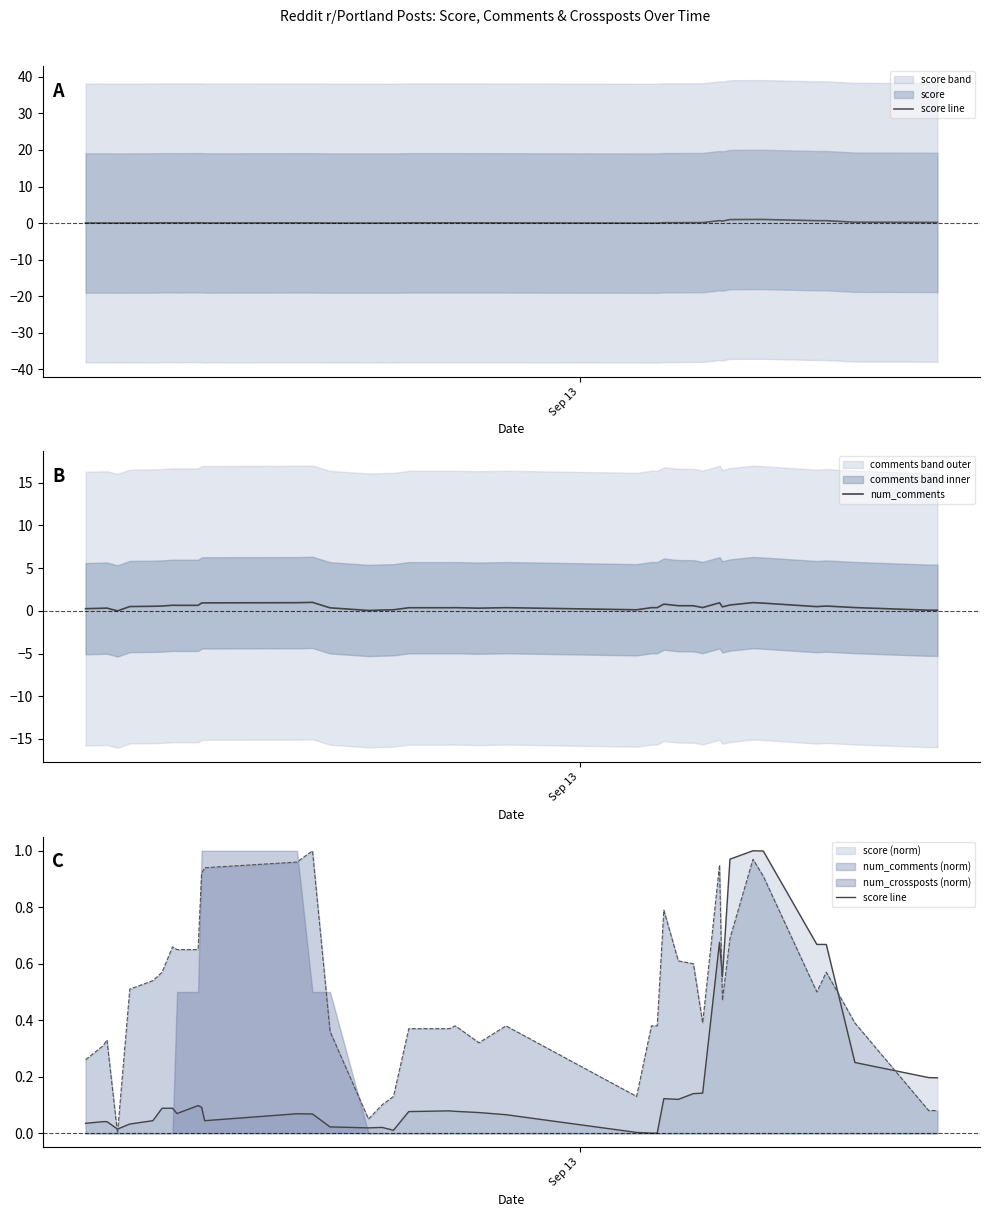

Is the value of score line at 13 greater than the value of num_comments at 25?

No